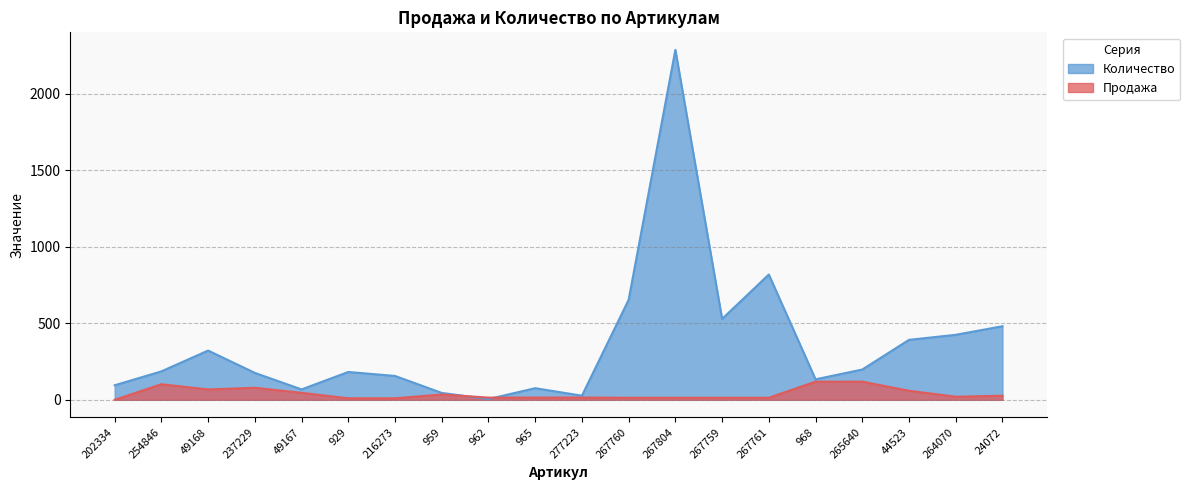

At how many categories does at least one series exceed 216?

8